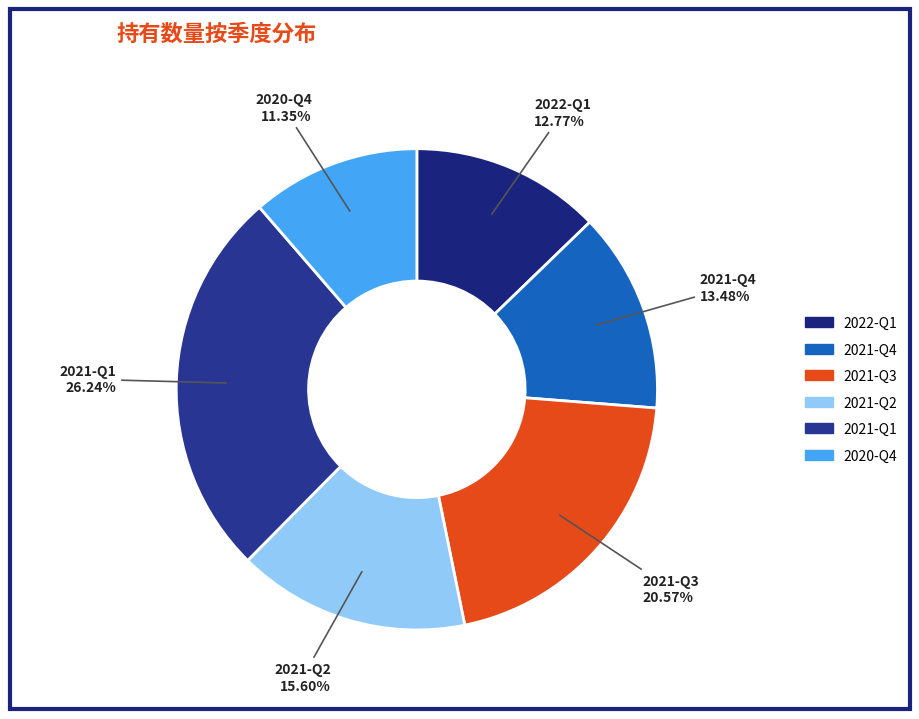

Between 2021-Q1 and 2021-Q2, which is larger?

2021-Q1